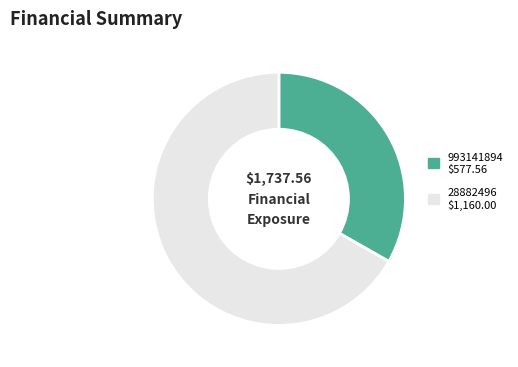

Does any single category account for the majority?

Yes